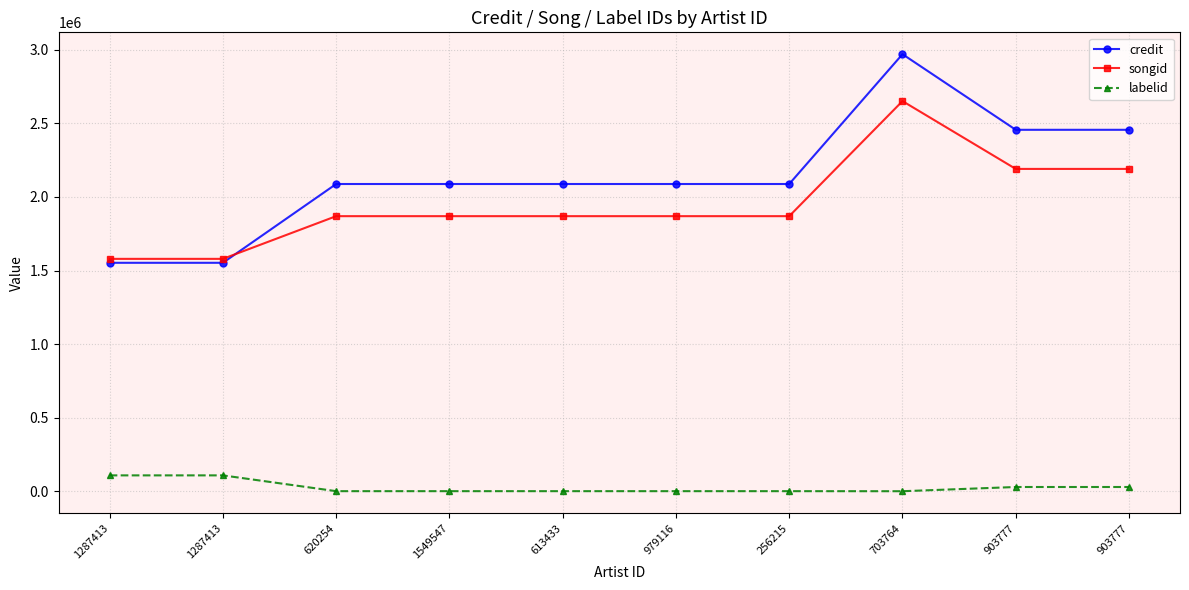

What is the value of the songid point at the 6th from the left?

1869252